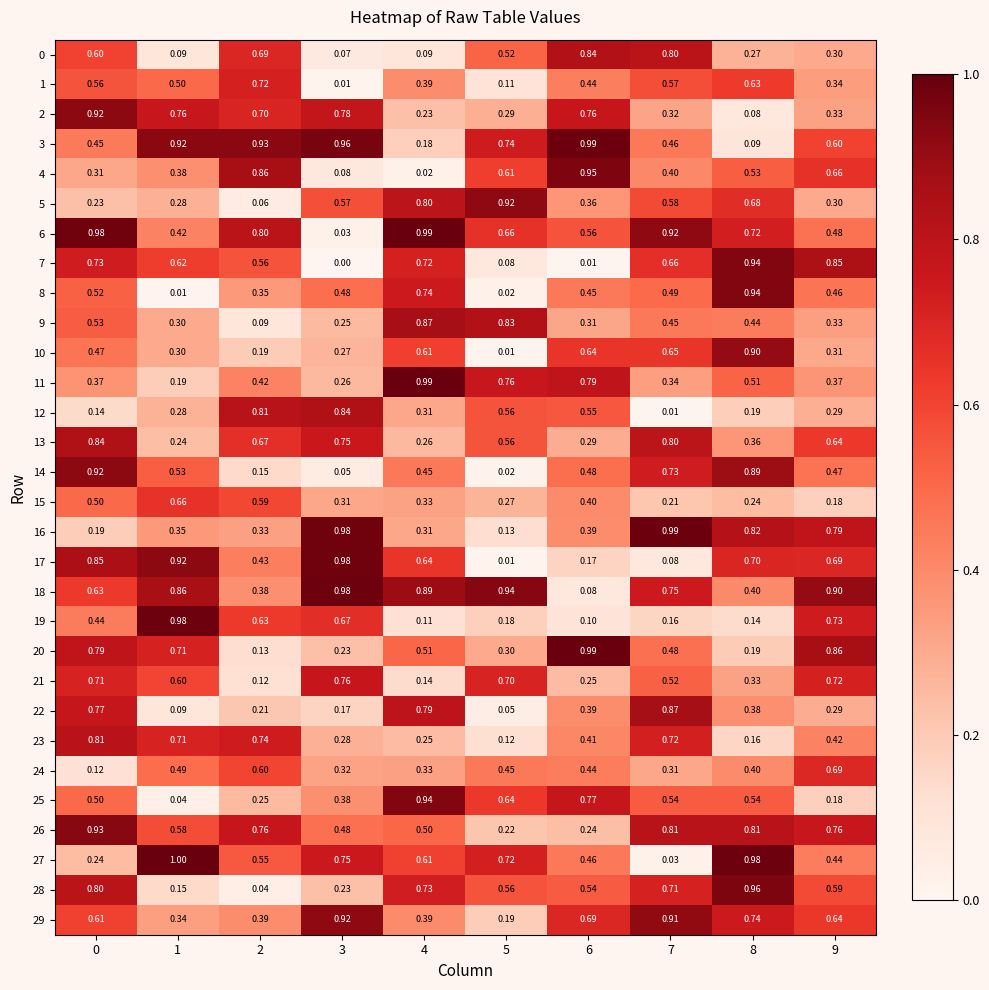

Is the value of 25 at 4 greater than the value of 0 at 8?

Yes